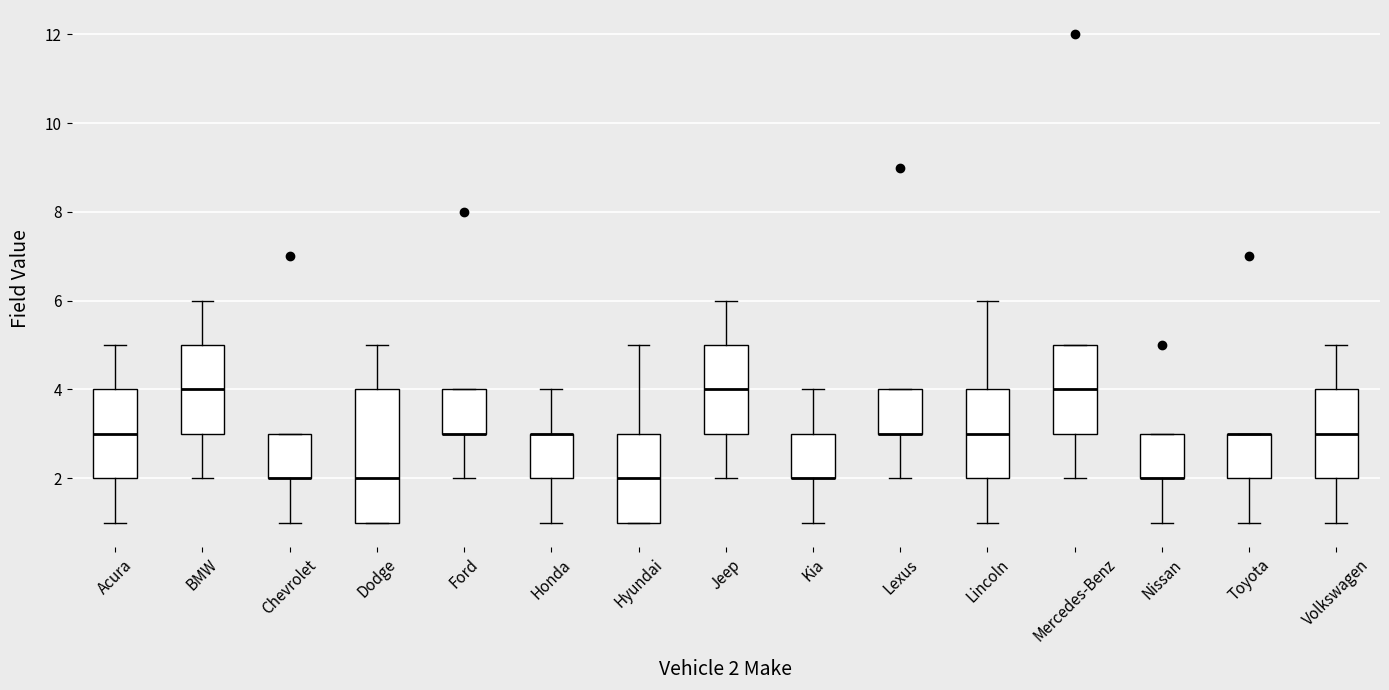

Reading left to right, transcribe this box plot: for each box, give where its median line is, the range the box spans, and where its two whiskers end, as read against the y-axis. The values are not printed on the chart, so give them approximately, as read against the axis.

Acura: median 3, box 2 to 4, whiskers 1 to 5
BMW: median 4, box 3 to 5, whiskers 2 to 6
Chevrolet: median 2 (drawn on the box's lower edge), box 2 to 3, whiskers 1 to 3
Dodge: median 2, box 1 to 4, whiskers 1 to 5
Ford: median 3 (drawn on the box's lower edge), box 3 to 4, whiskers 2 to 4
Honda: median 3 (drawn on the box's upper edge), box 2 to 3, whiskers 1 to 4
Hyundai: median 2, box 1 to 3, whiskers 1 to 5
Jeep: median 4, box 3 to 5, whiskers 2 to 6
Kia: median 2 (drawn on the box's lower edge), box 2 to 3, whiskers 1 to 4
Lexus: median 3 (drawn on the box's lower edge), box 3 to 4, whiskers 2 to 4
Lincoln: median 3, box 2 to 4, whiskers 1 to 6
Mercedes-Benz: median 4, box 3 to 5, whiskers 2 to 5
Nissan: median 2 (drawn on the box's lower edge), box 2 to 3, whiskers 1 to 3
Toyota: median 3 (drawn on the box's upper edge), box 2 to 3, whiskers 1 to 3
Volkswagen: median 3, box 2 to 4, whiskers 1 to 5